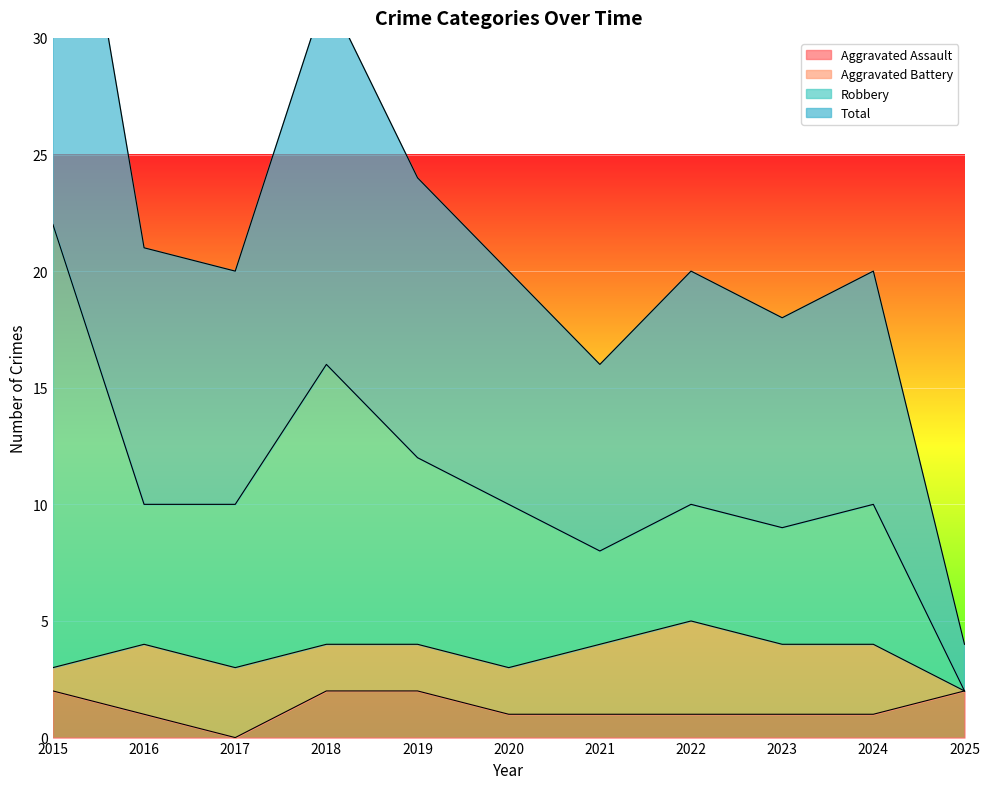

The Aggravated Assault series shows 1 at 2020. True or false?

True